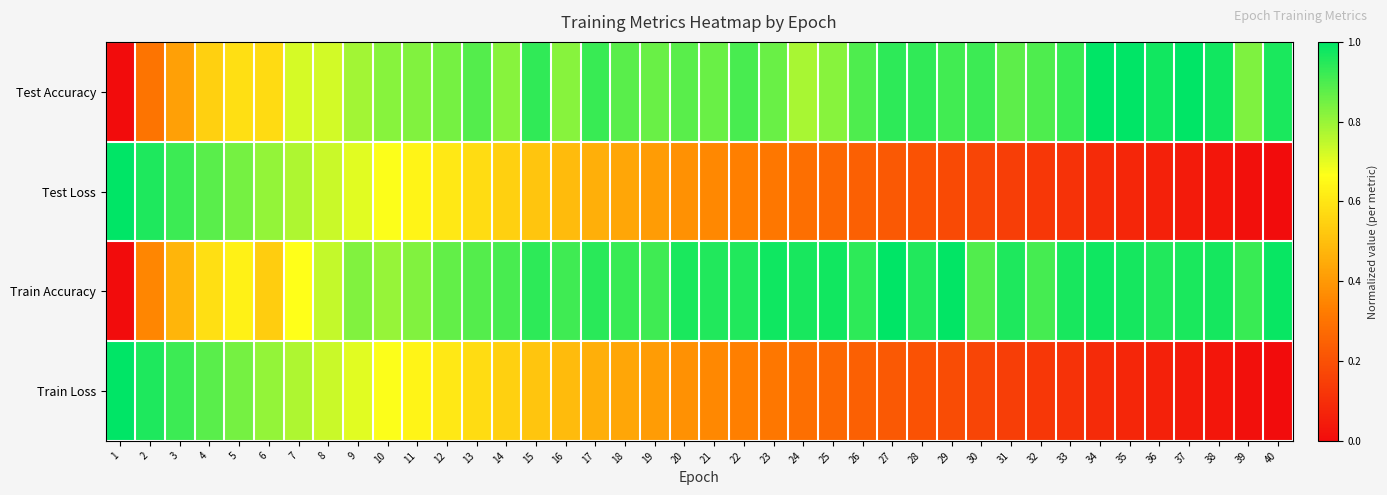

What is the total value across all series at 24?

2.3